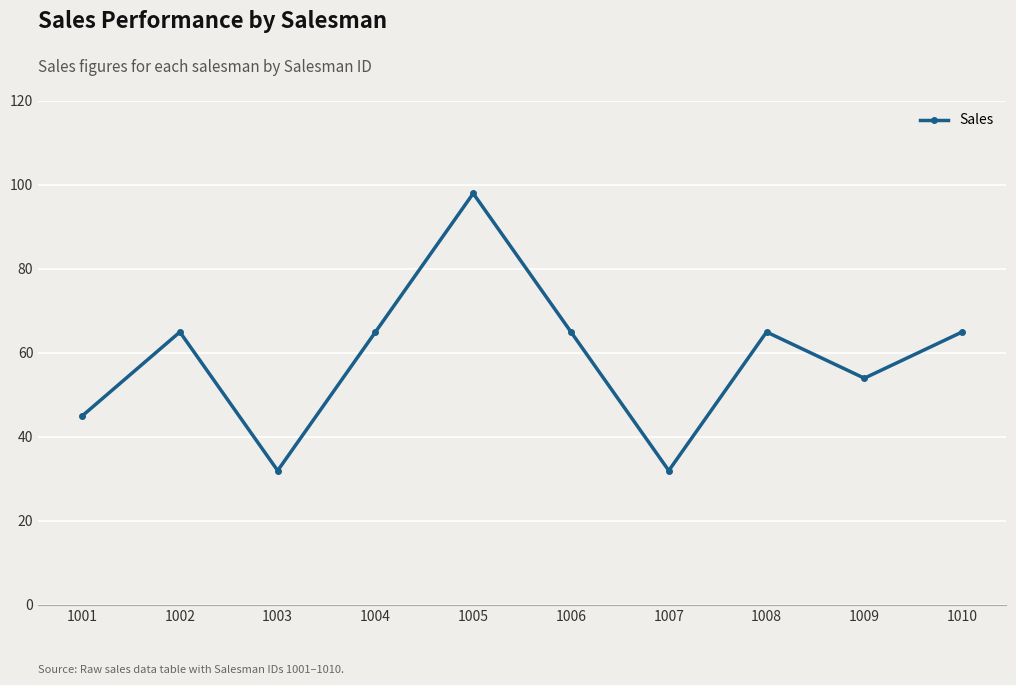

The value at 1010 is 65. True or false?

True